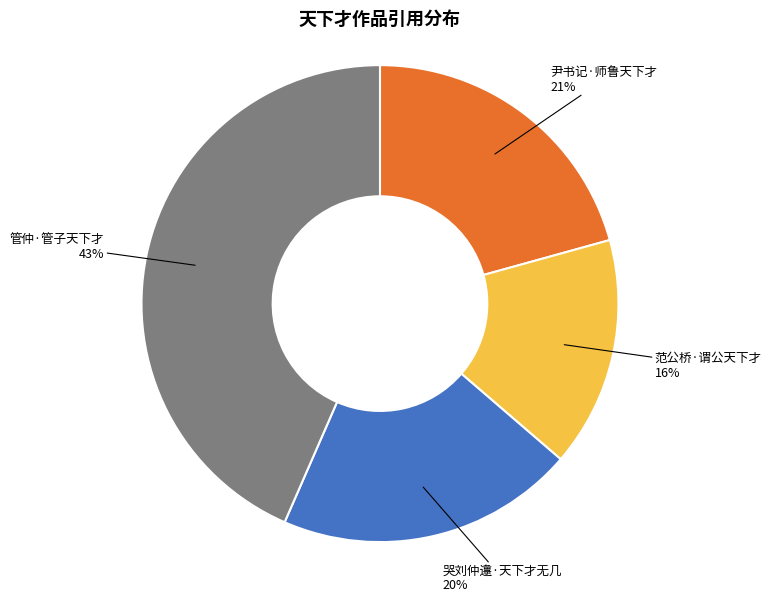

To the nearest percent, what is the average slice percentage?

25%